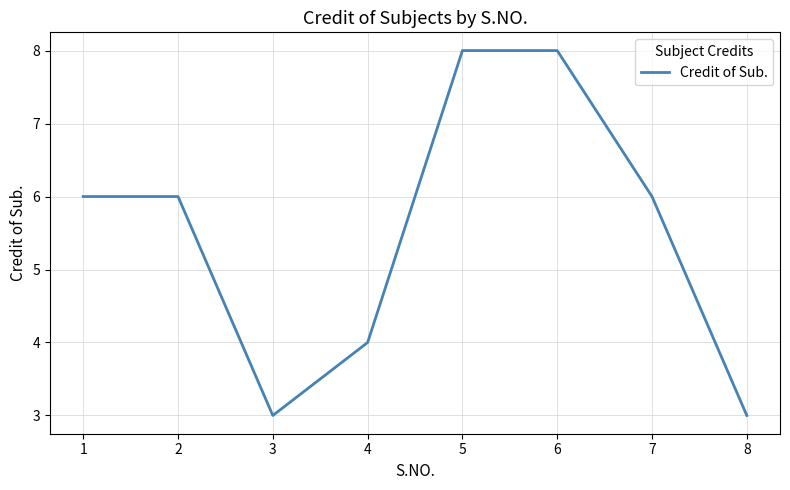

What value does the data have at 5?

8